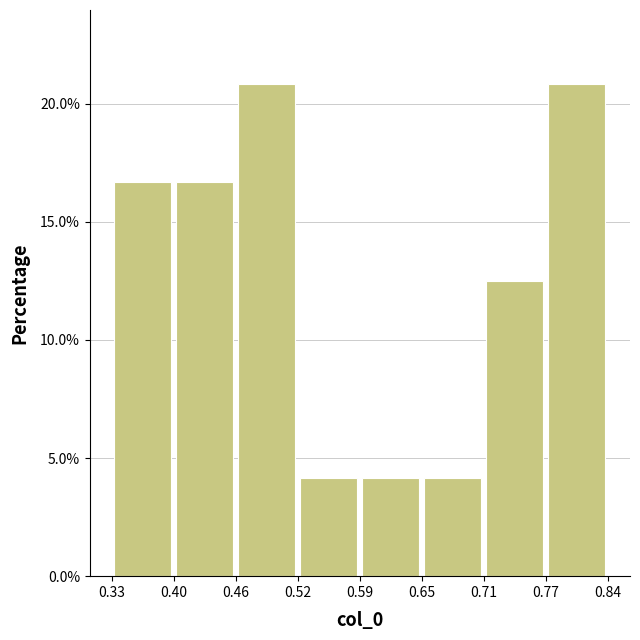

Reading left to right, list every bar in this chart as the range it spans on the x-axis followed by its height. The values are not printed on the chart, so give them approximately, as read against the axis.

0.33 to 0.40: 16.5
0.40 to 0.46: 16.5
0.46 to 0.52: 21.0
0.52 to 0.59: 4.0
0.59 to 0.65: 4.0
0.65 to 0.71: 4.0
0.71 to 0.77: 12.5
0.77 to 0.84: 21.0